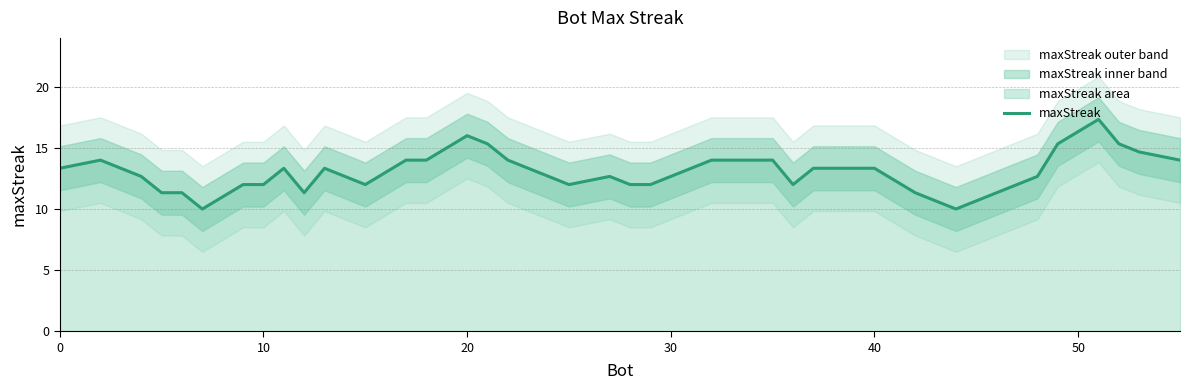

What is the lowest value of the maxStreak series?

10.0